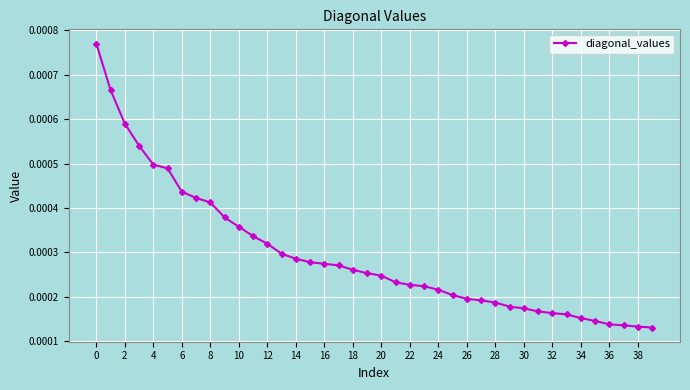

Count the values in the range 0 to 1.

40